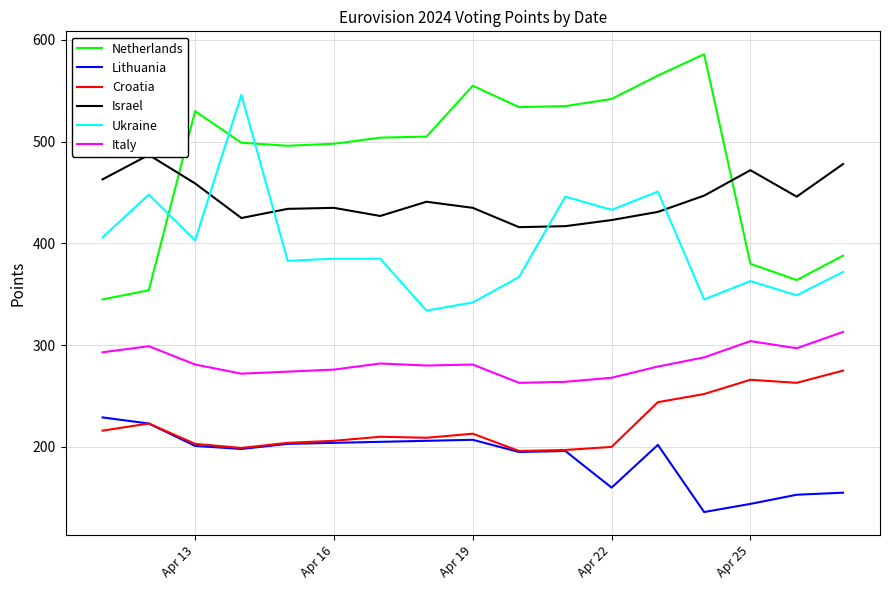

Which series has the widest spread of values?

Netherlands